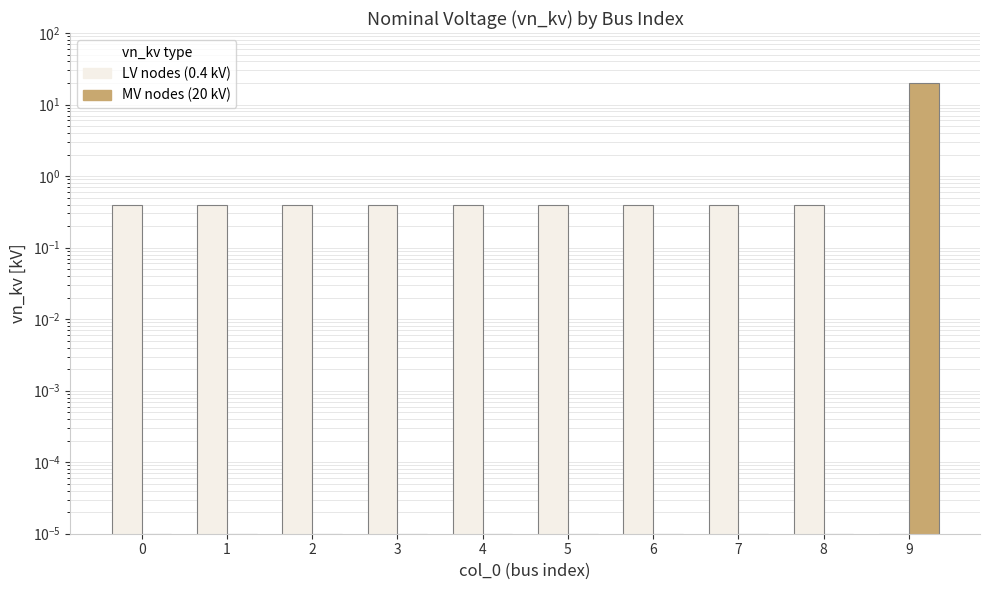

What is the sum of all MV nodes (20 kV) values?

20.0